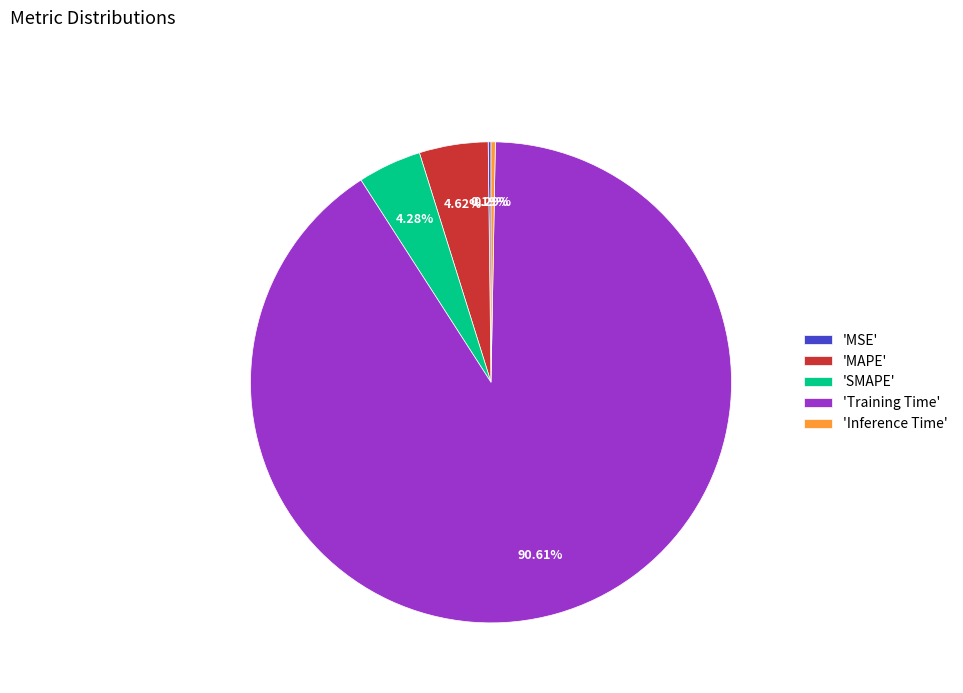

Between 'MAPE' and 'Training Time', which is larger?

'Training Time'